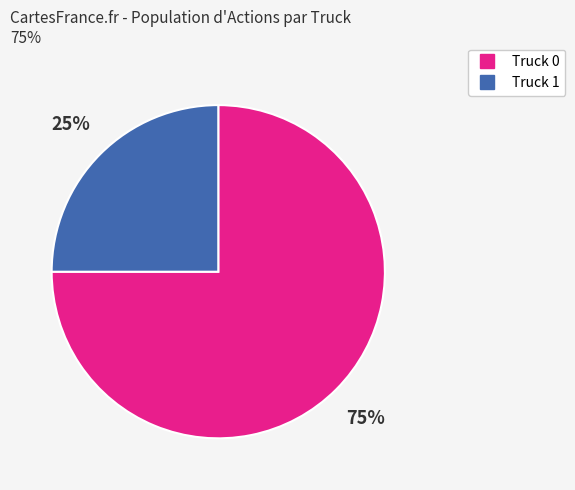

To the nearest percent, what percentage of the pie is Truck 0?

75%